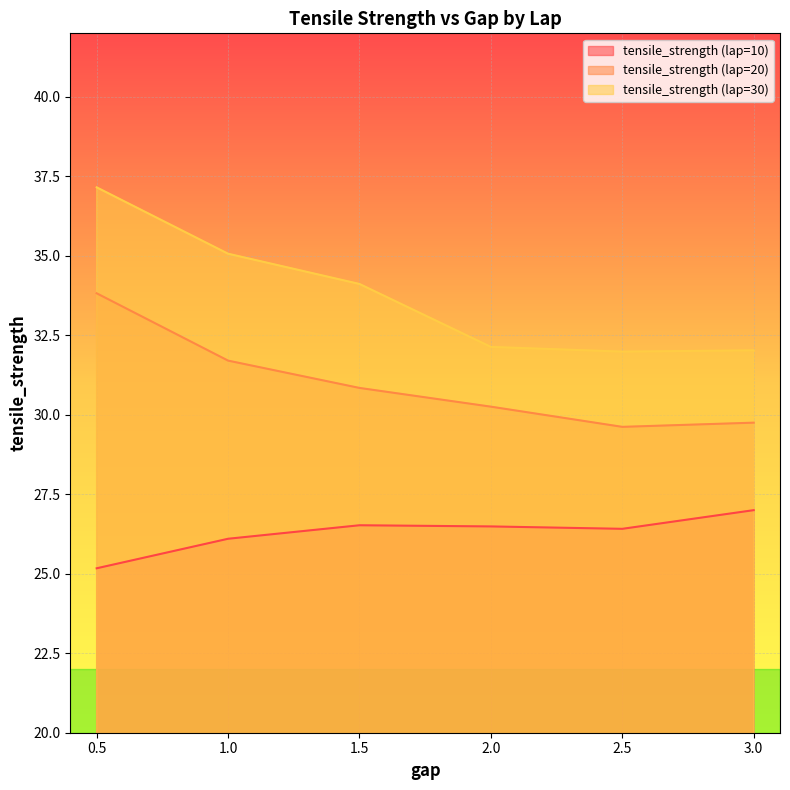

Rank the series by their maximum value, from highest to lowest.

tensile_strength (lap=30), tensile_strength (lap=20), tensile_strength (lap=10)